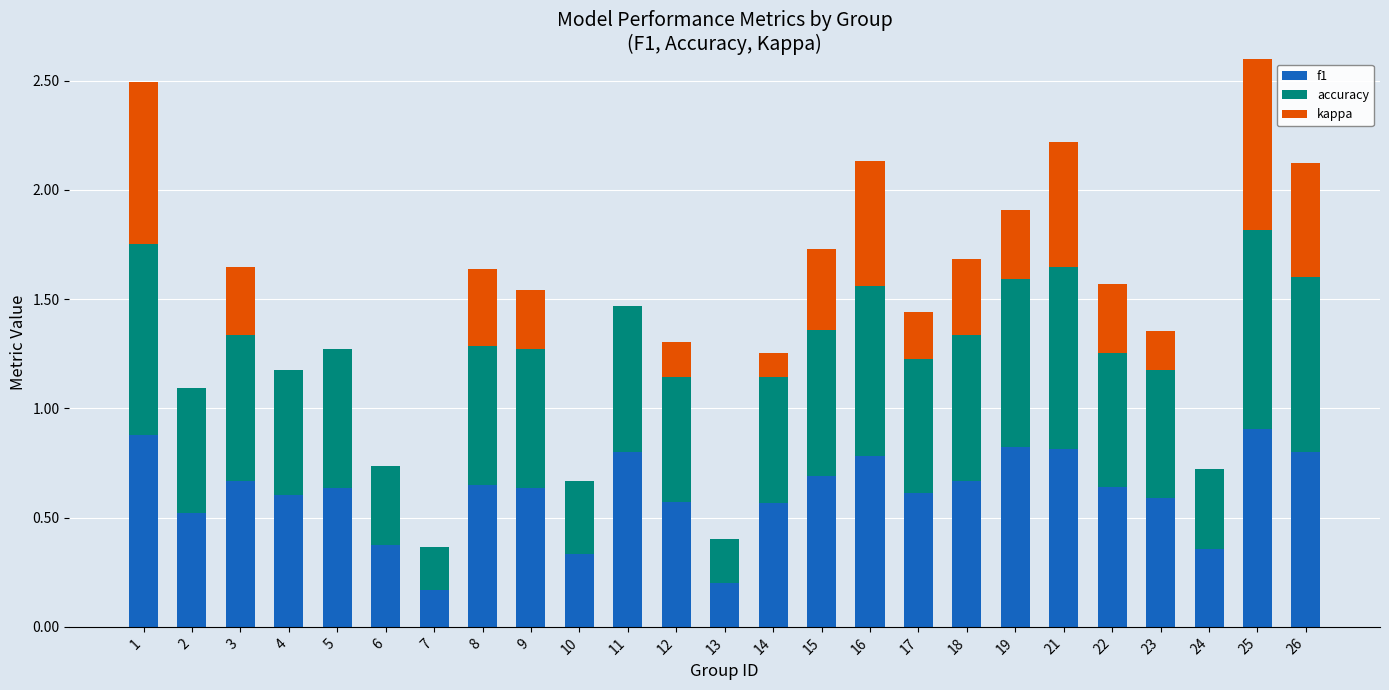

What is the difference between the maximum and minimum values in the kappa series?

0.8